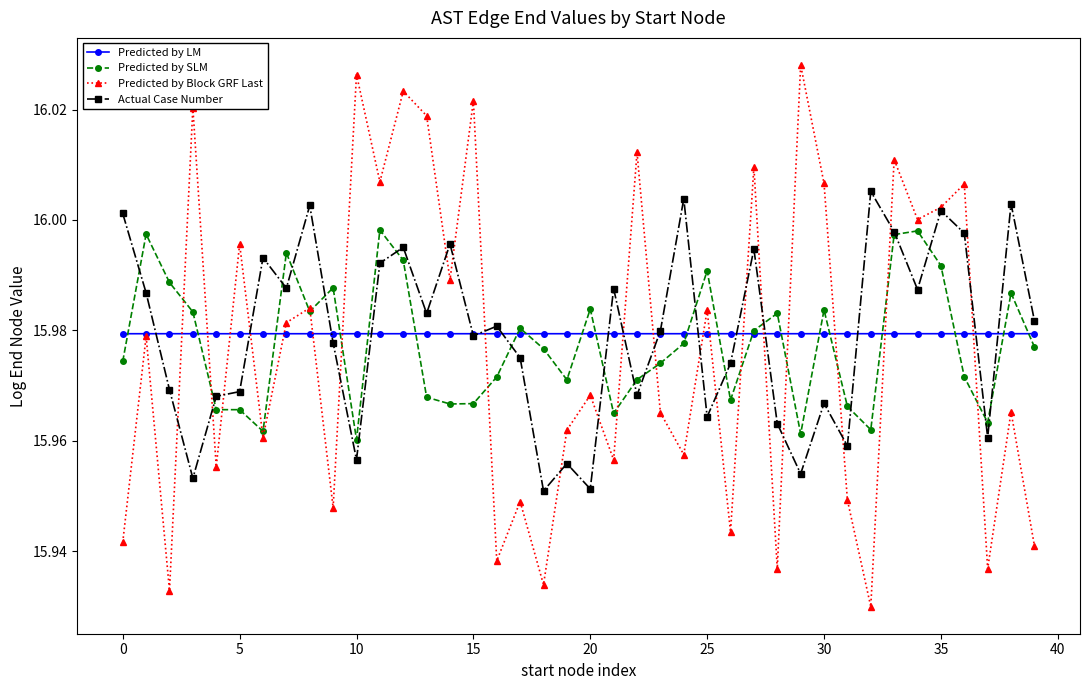

Does the chart have visible grid lines?

No